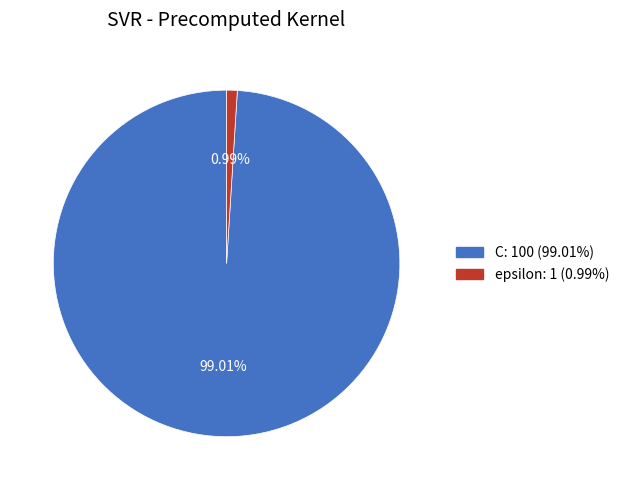

Which has a higher value, epsilon or C?

C